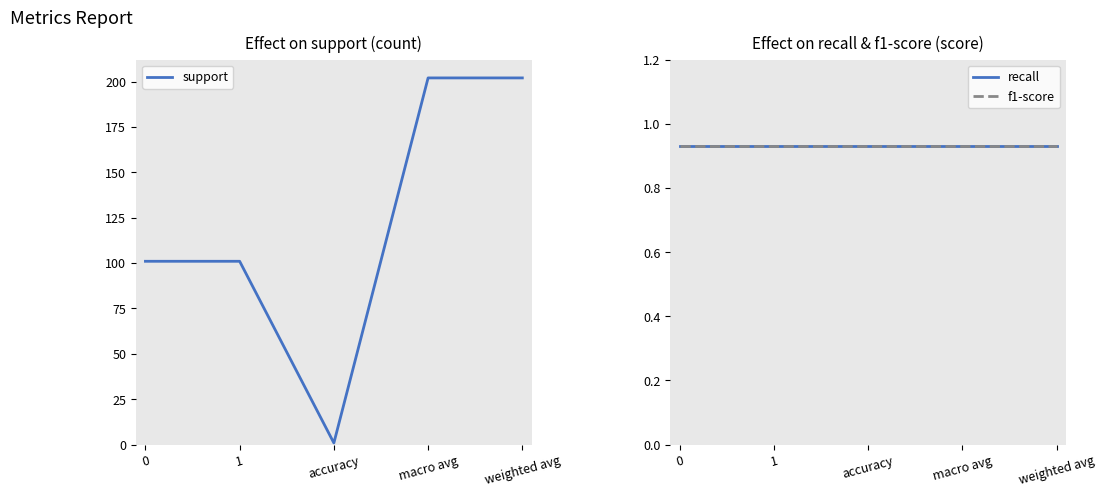

True or false: recall has more than 0 points higher than both neighbors.

False